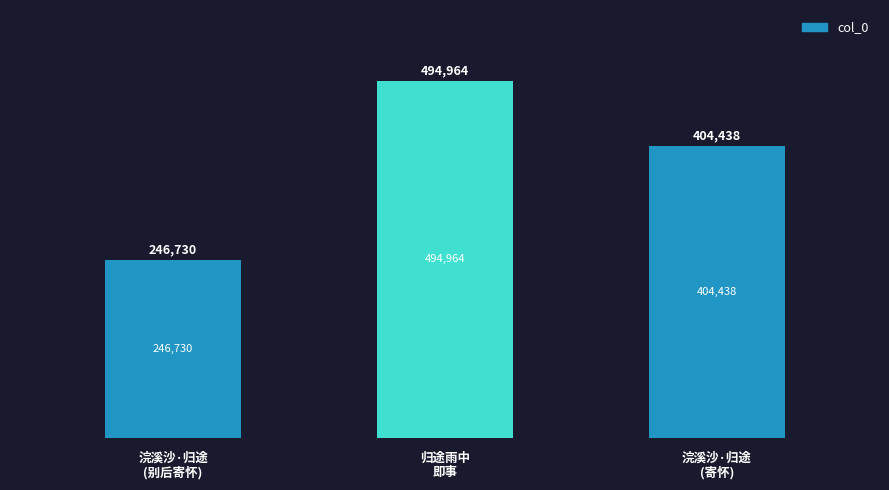

How many distinct data groups are displayed?

1